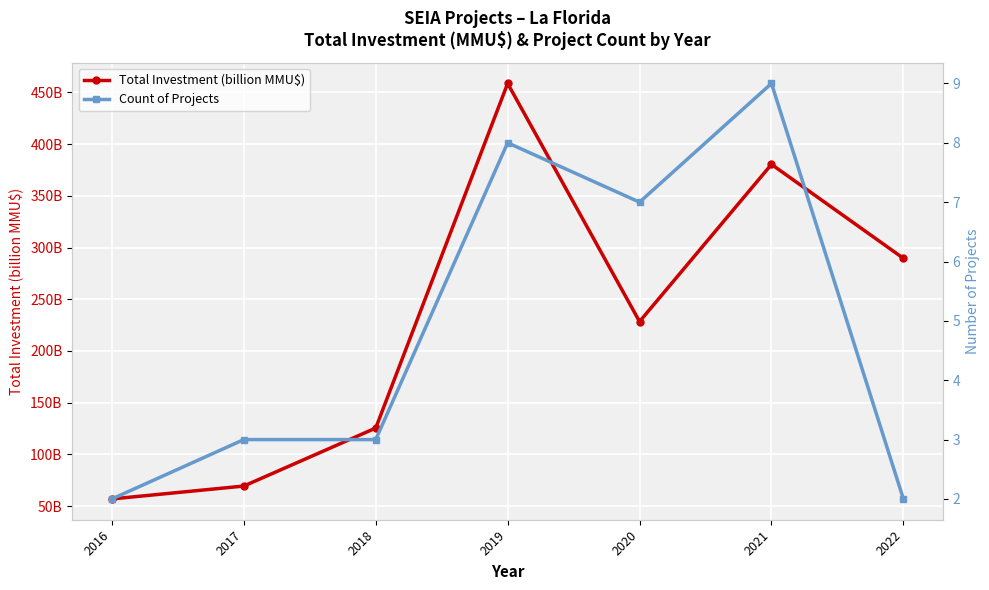

Reading left to right, extract all data points from this chart.

Total Investment (billion MMU$): 56.9	69.4	125.5	458.7	228.4	380.4	289.6
Count of Projects: 2.0	3.0	3.0	8.0	7.0	9.0	2.0